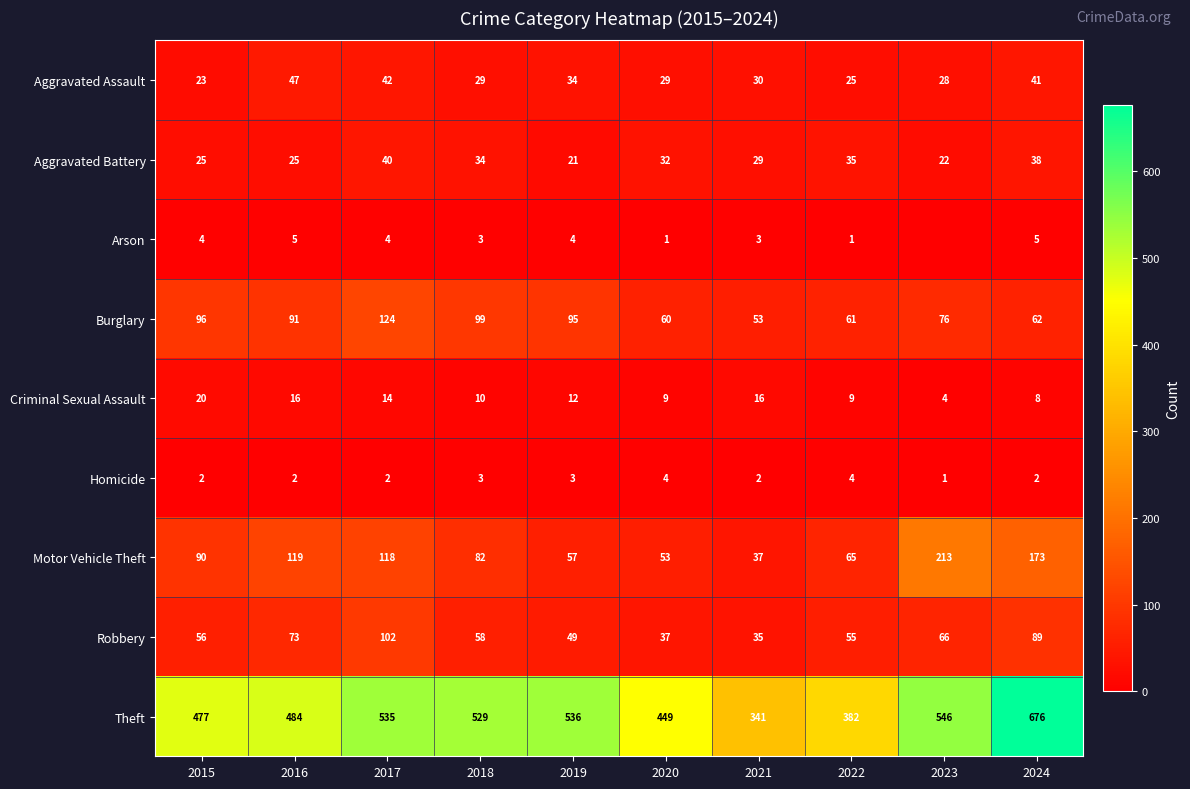

What is the average value of the Criminal Sexual Assault series?

12